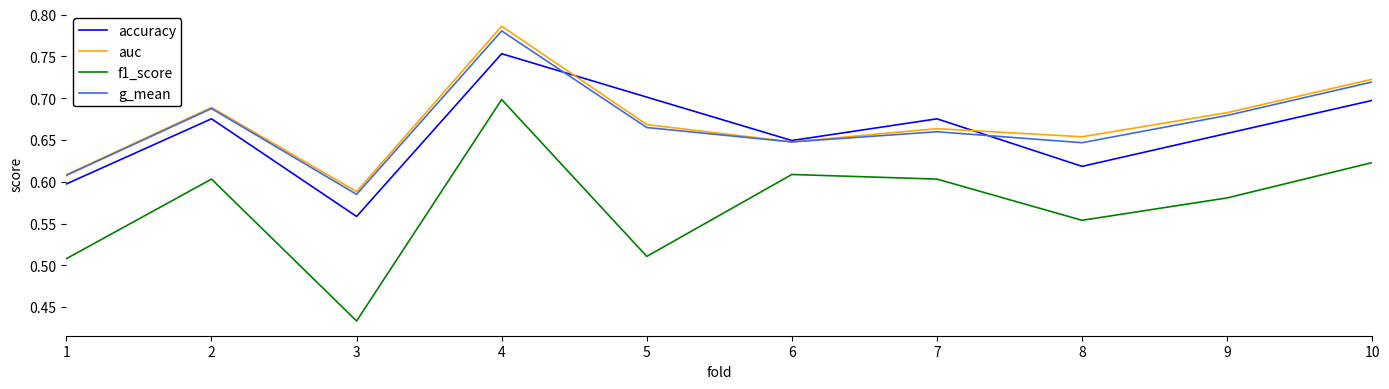

True or false: auc and f1_score intersect in this chart.

False